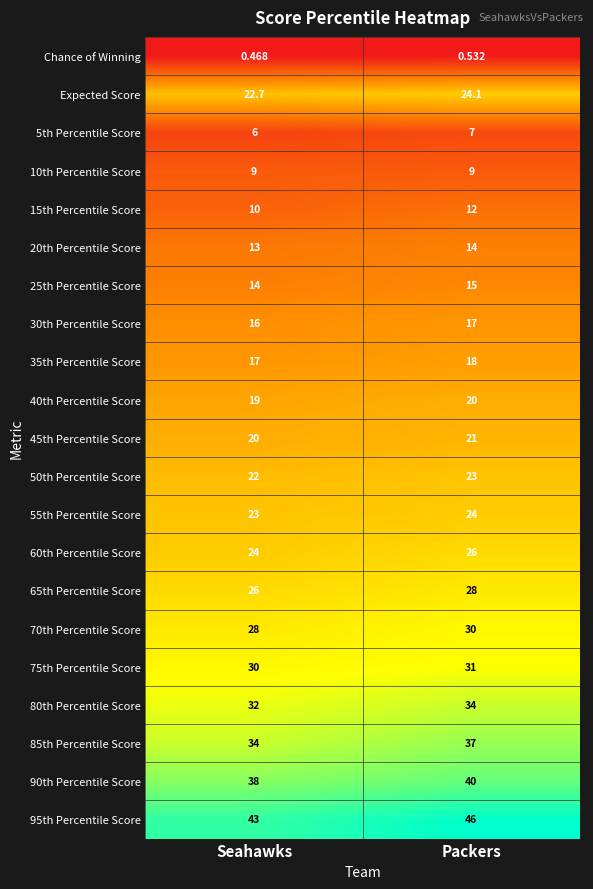

What is the spread (max minus min) of values at Seahawks?

42.5